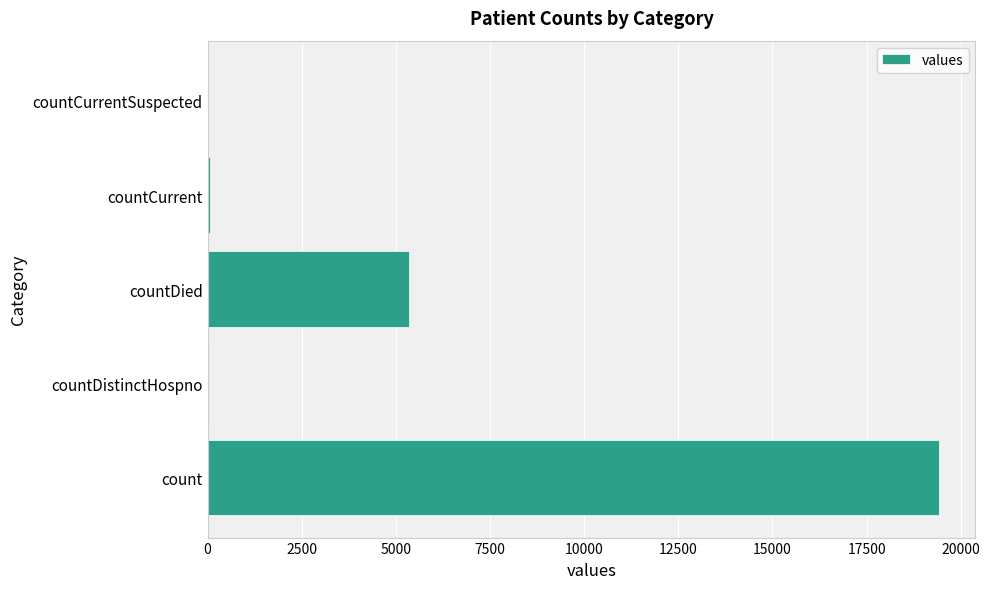

Count the number of categories in the chart.

5